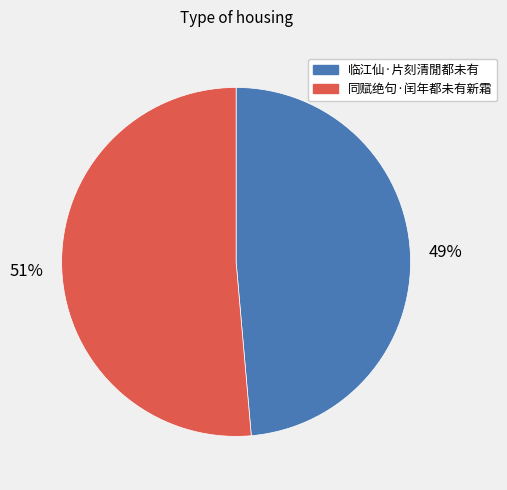

Which has a higher value, 临江仙·片刻清閒都未有 or 同赋绝句·闰年都未有新霜?

同赋绝句·闰年都未有新霜